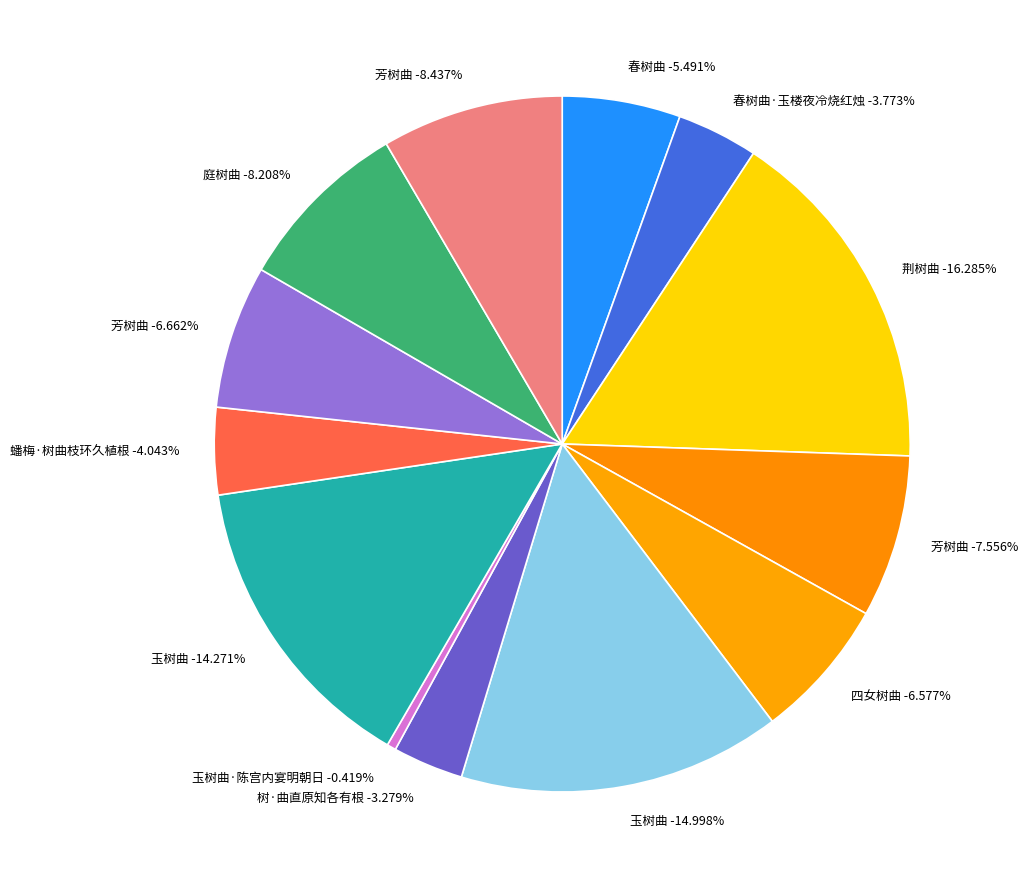

Does 玉树曲·陈宫内宴明朝日 represent more than half of the total?

No